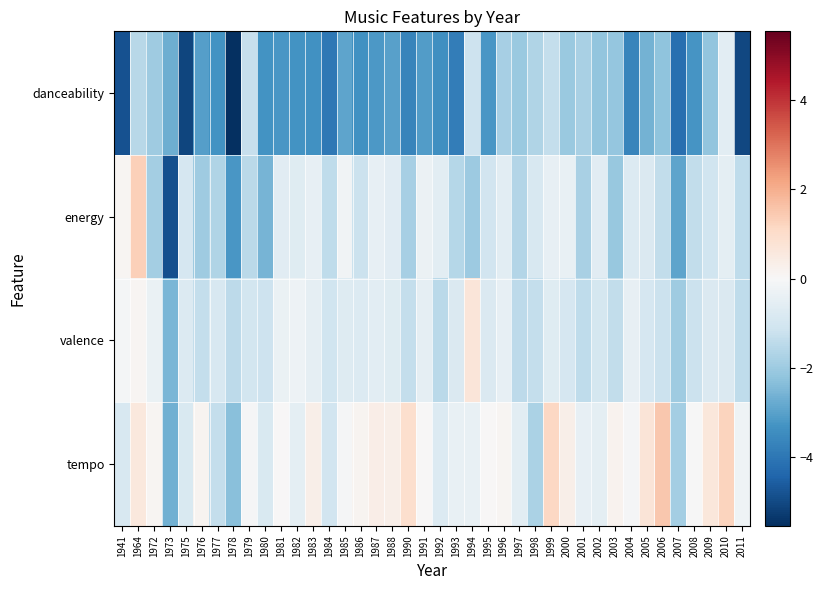

Reading right to left, list all the values displayed in this chart.

danceability: 2011=-5.0	2010=-0.6	2009=-2.2	2008=-3.3	2007=-4.2	2006=-2.3	2005=-2.6	2004=-3.7	2003=-2.1	2002=-2.2	2001=-1.8	2000=-2.1	1999=-1.3	1998=-1.7	1997=-2.1	1996=-1.8	1995=-3.2	1994=-1.2	1993=-3.8	1992=-3.4	1991=-3.1	1990=-3.6	1988=-3.0	1987=-3.2	1986=-3.3	1985=-2.9	1984=-4.0	1983=-3.4	1982=-3.3	1981=-3.2	1980=-3.3	1979=-1.3	1978=-5.5	1977=-3.3	1976=-3.1	1975=-5.1	1973=-2.7	1972=-2.0	1964=-1.5	1941=-4.8
energy: 2011=-1.4	2010=-0.5	2009=-1.1	2008=-1.4	2007=-2.9	2006=-1.4	2005=-0.8	2004=-0.8	2003=-2.1	2002=-0.6	2001=-1.8	2000=-0.4	1999=-0.5	1998=-0.9	1997=-1.6	1996=-0.6	1995=-1.1	1994=-2.0	1993=-1.6	1992=-0.6	1991=-0.3	1990=-1.9	1988=-0.6	1987=-0.5	1986=-1.2	1985=-0.2	1984=-1.4	1983=-0.4	1982=-0.7	1981=-0.6	1980=-2.6	1979=-1.5	1978=-3.2	1977=-1.7	1976=-2.0	1975=-0.9	1973=-4.9	1972=-1.9	1964=1.3	1941=0.1
valence: 2011=-1.4	2010=-0.8	2009=-0.8	2008=-1.2	2007=-2.0	2006=-1.2	2005=-0.9	2004=-0.5	2003=-1.4	2002=-1.0	2001=-1.4	2000=-0.9	1999=-0.7	1998=-1.3	1997=-1.4	1996=-0.5	1995=-0.8	1994=0.7	1993=-0.8	1992=-1.5	1991=-0.5	1990=-1.3	1988=-0.7	1987=-0.6	1986=-0.8	1985=-0.7	1984=-1.1	1983=-0.5	1982=-0.3	1981=-0.4	1980=-1.2	1979=-1.0	1978=-1.5	1977=-0.9	1976=-1.3	1975=-0.7	1973=-2.5	1972=-0.4	1964=0.1	1941=-0.1
tempo: 2011=-0.2	2010=1.2	2009=0.6	2008=-0.0	2007=-1.9	2006=1.5	2005=0.7	2004=-0.0	2003=0.2	2002=-0.6	2001=-0.4	2000=0.3	1999=1.2	1998=-1.8	1997=-0.6	1996=0.1	1995=0.0	1994=-0.4	1993=-0.4	1992=-0.8	1991=0.0	1990=0.9	1988=0.3	1987=0.4	1986=0.2	1985=-0.1	1984=-1.1	1983=0.3	1982=-0.5	1981=0.0	1980=-0.8	1979=-0.1	1978=-2.3	1977=-1.3	1976=0.1	1975=-0.9	1973=-2.7	1972=0.1	1964=0.6	1941=-0.9